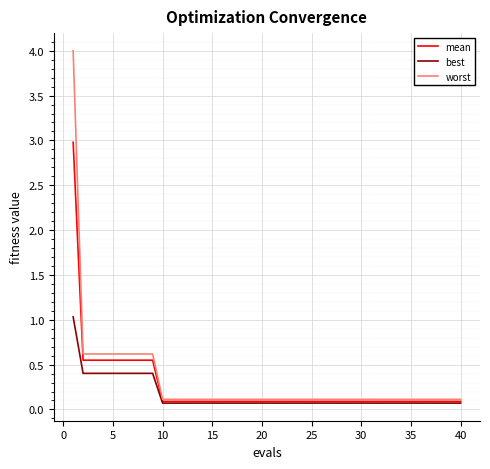

Rank the series by their maximum value, from highest to lowest.

worst, mean, best